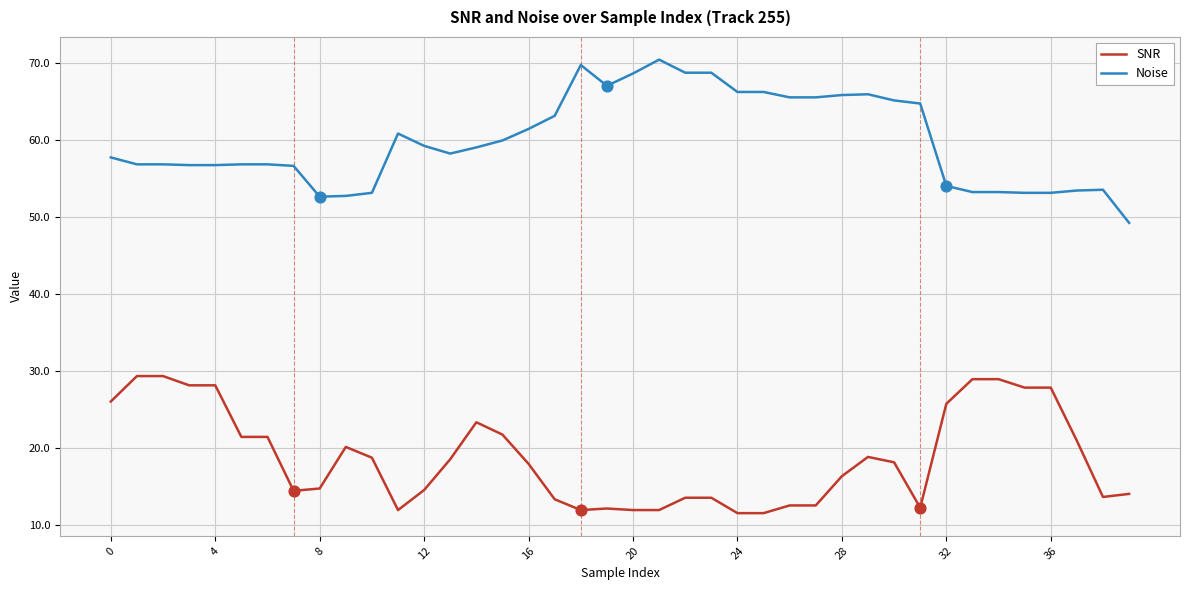

What are all the series names shown in the legend?

SNR, Noise